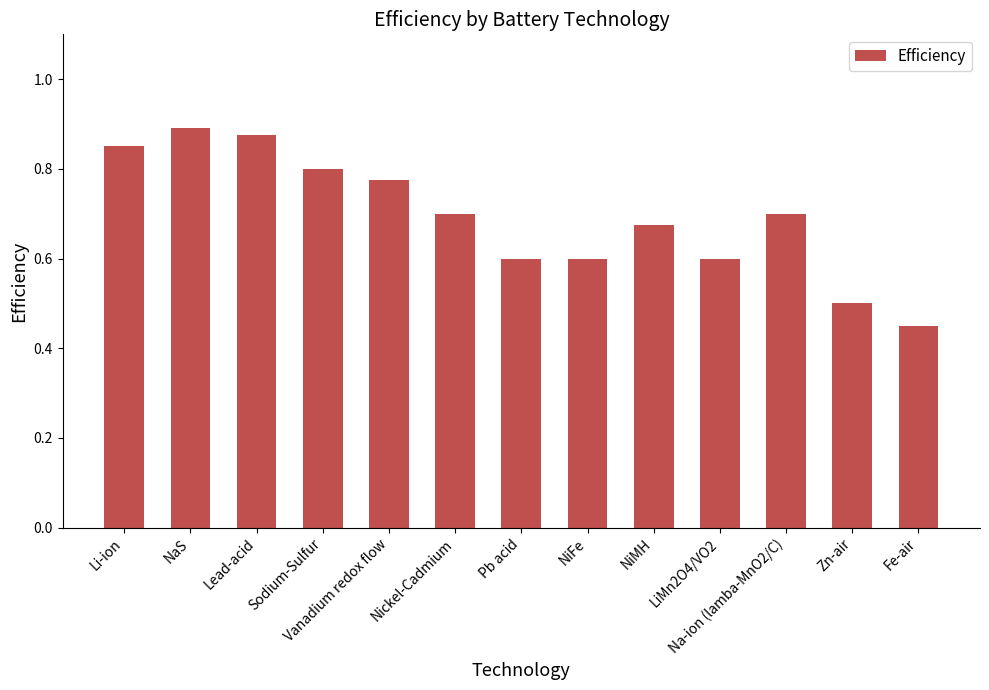

How many bars are there in total?

13